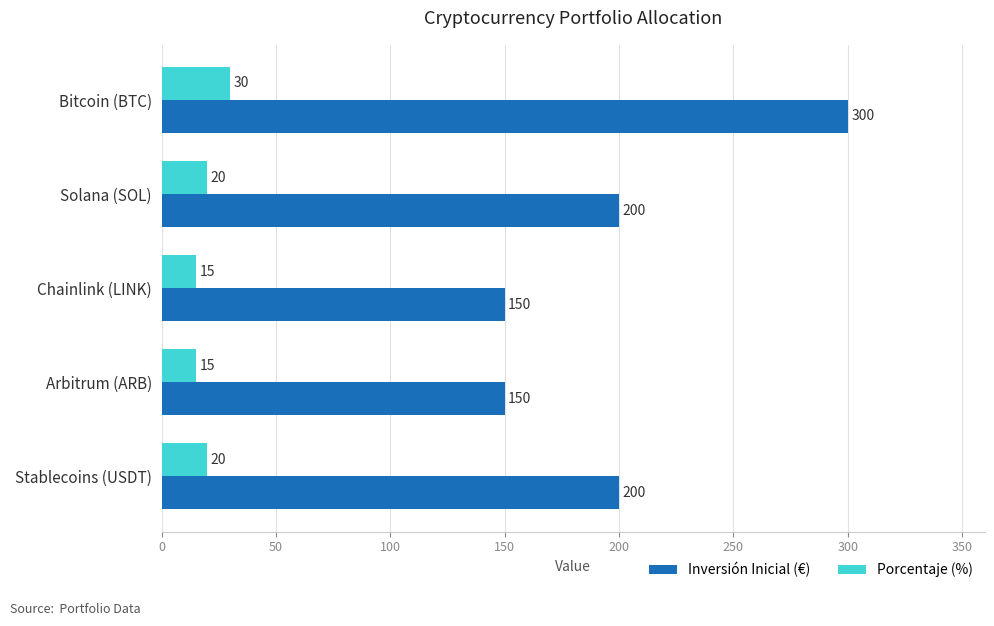

What is the maximum value shown in the chart?

300